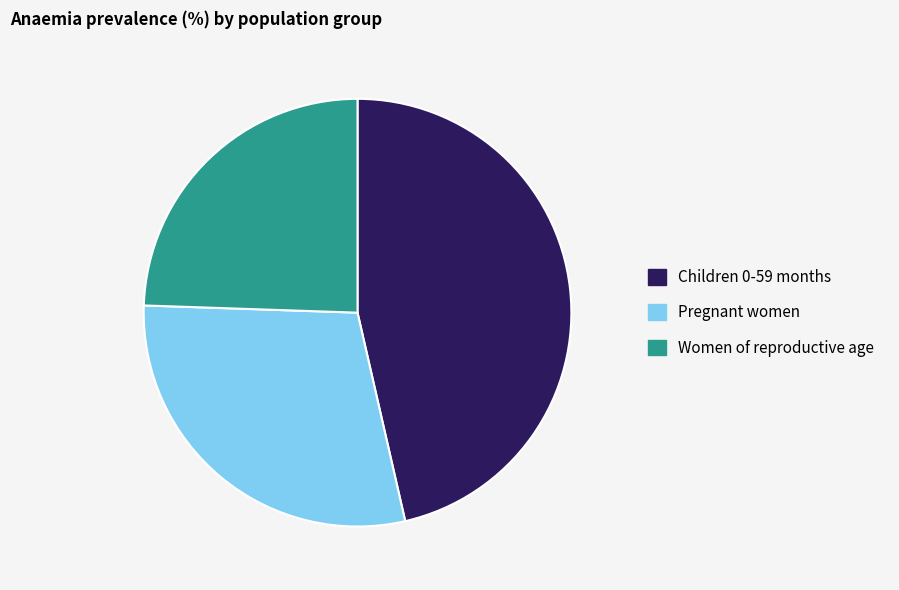

Which slice is the largest?

Children 0-59 months